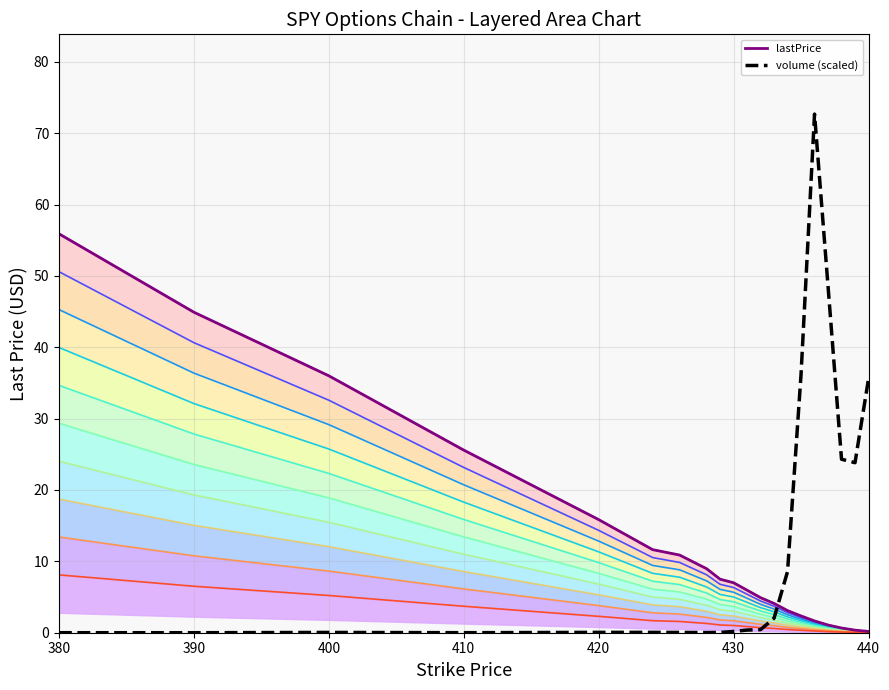

What is the difference between the second highest and second lowest values in the lastPrice series?

44.5